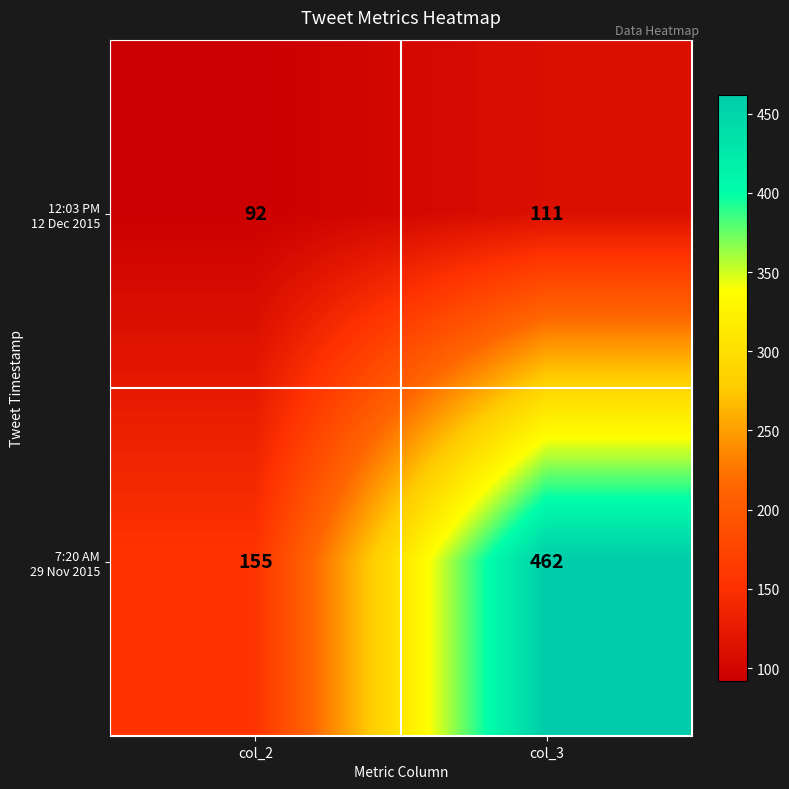

At which category does the chart reach its minimum across all series?

col_2